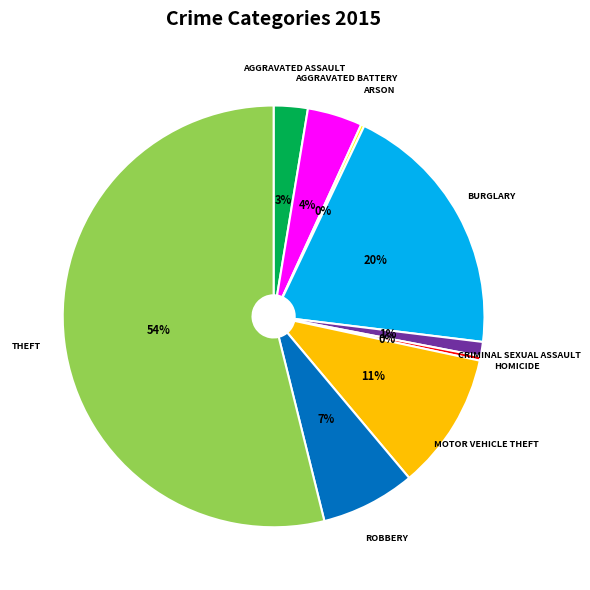

To the nearest percent, what is the average slice percentage?

11%